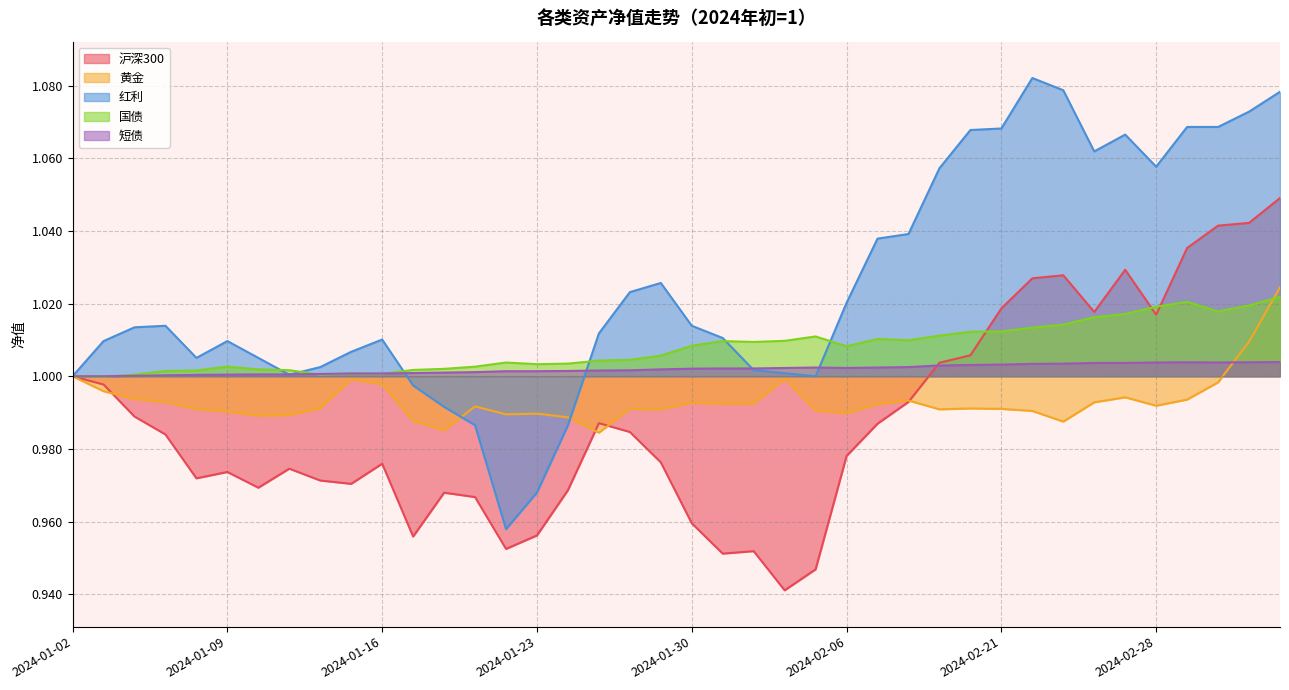

After their last crossing, which series has the higher values: 短债 or 国债?

国债